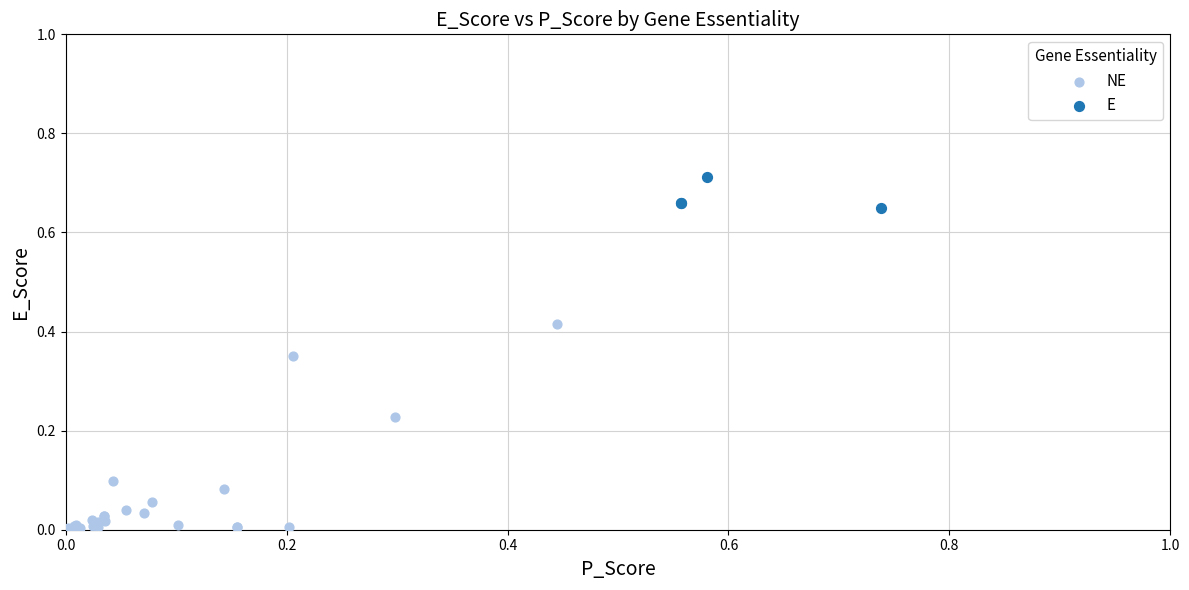

Which series reaches the maximum Y coordinate?

E